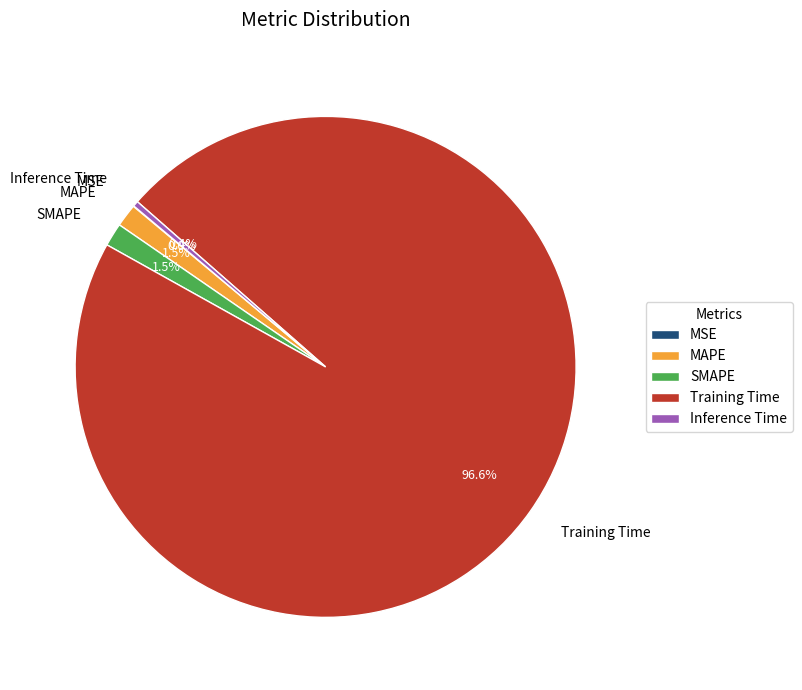

Does Training Time account for over 50% of the chart?

Yes